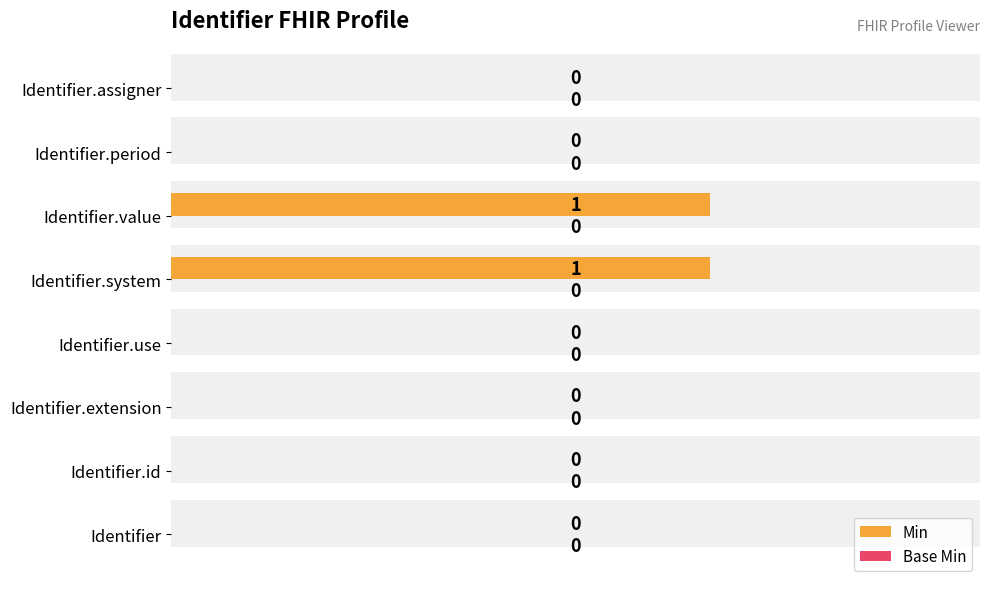

How many groups of bars are there?

8